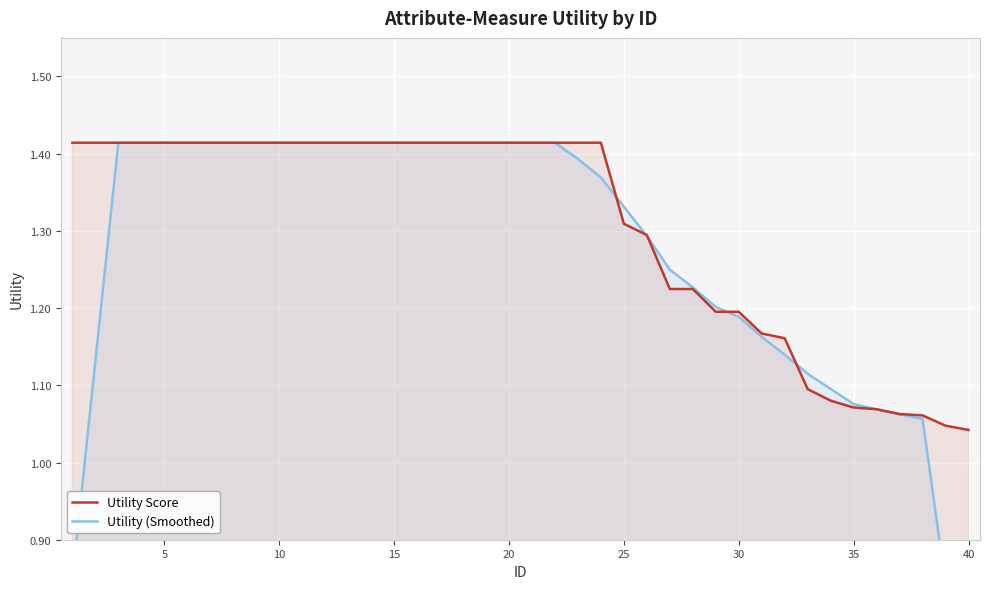

How many Utility Score values are between 1 and 2?

40